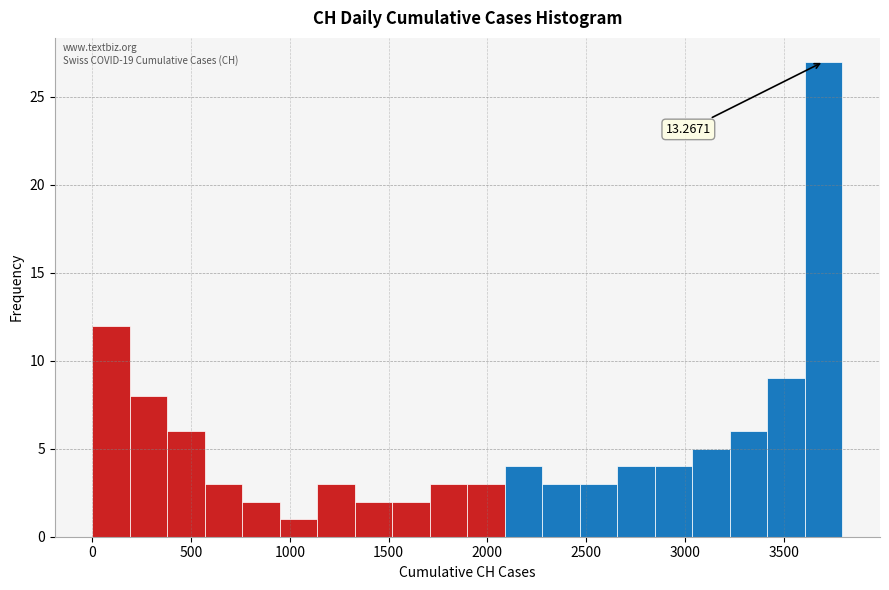

Around what value on the x-axis is the tallest bar? Give the approximate position of its centre, as read against the axis.

3700